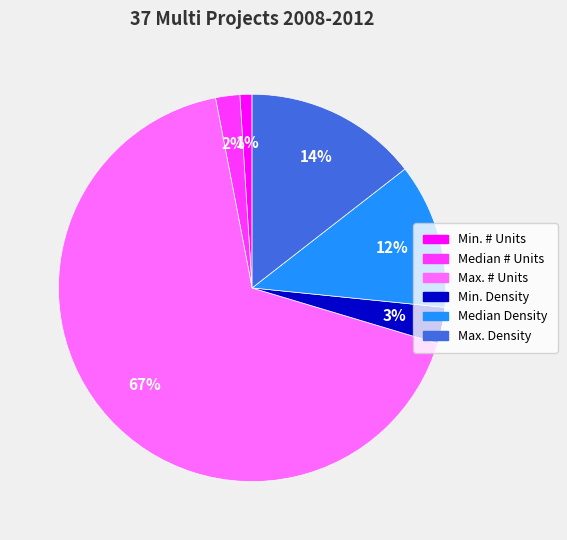

What is the largest slice in the pie chart?

Max. # Units